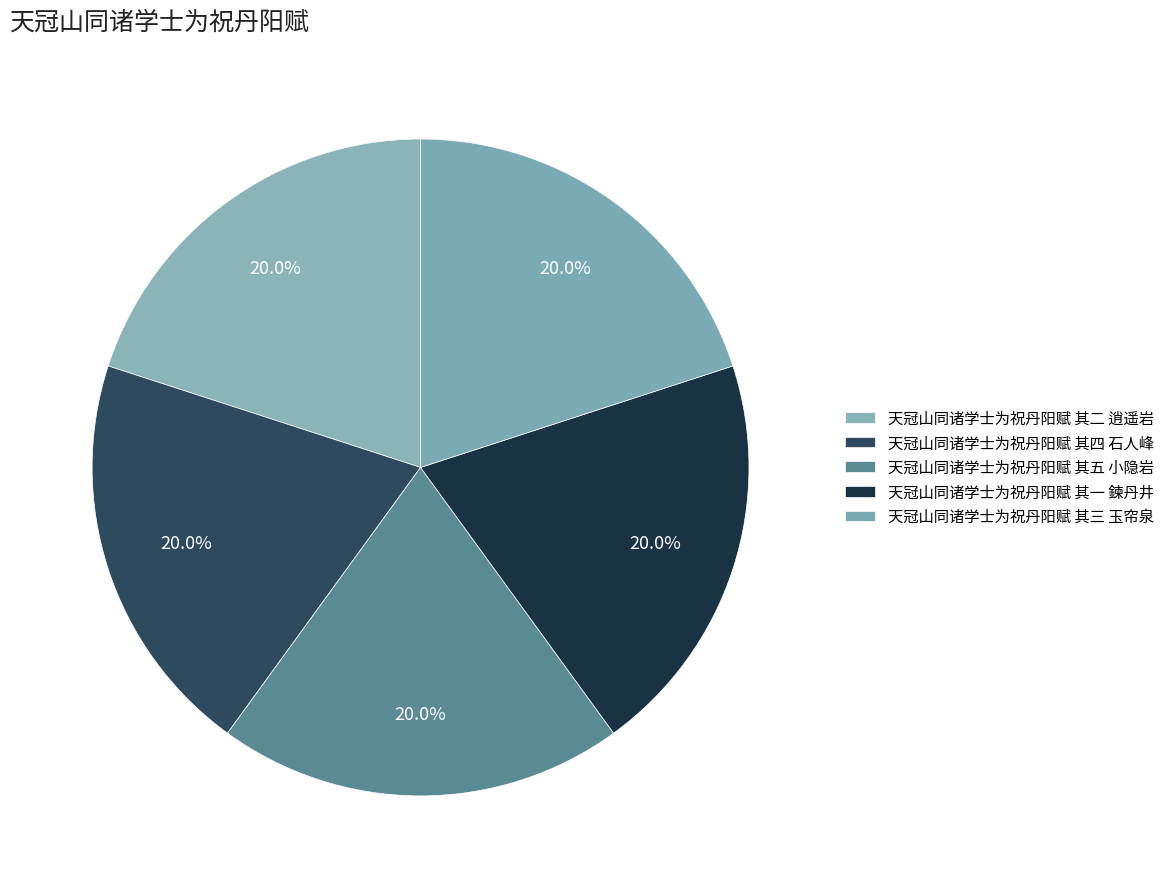

How many segments does this pie chart have?

5